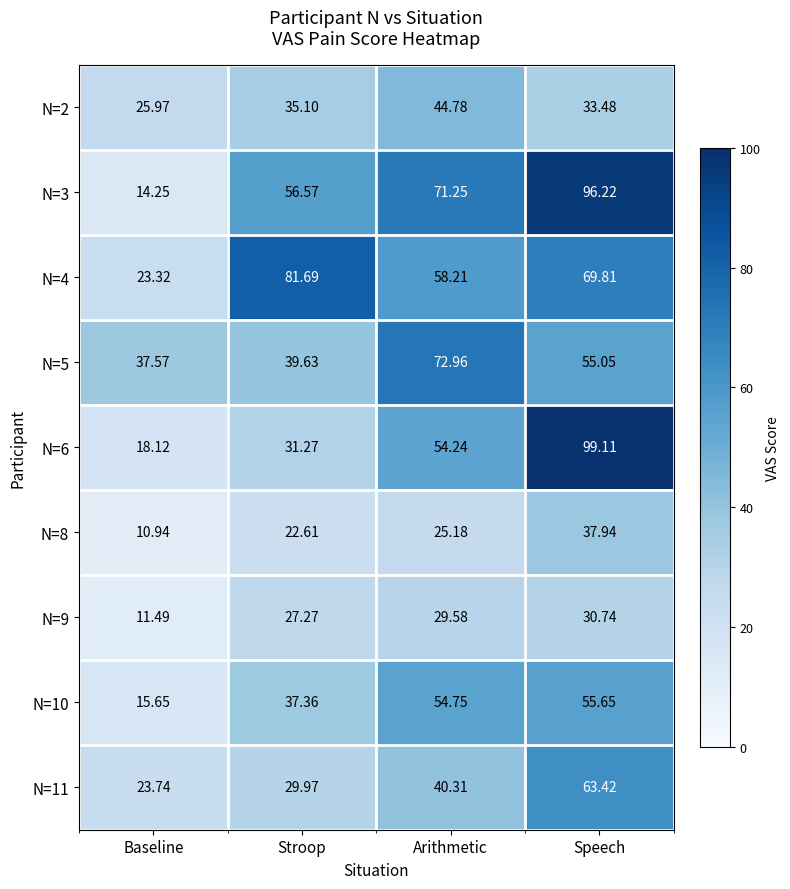

At which category does the chart reach its minimum across all series?

Baseline